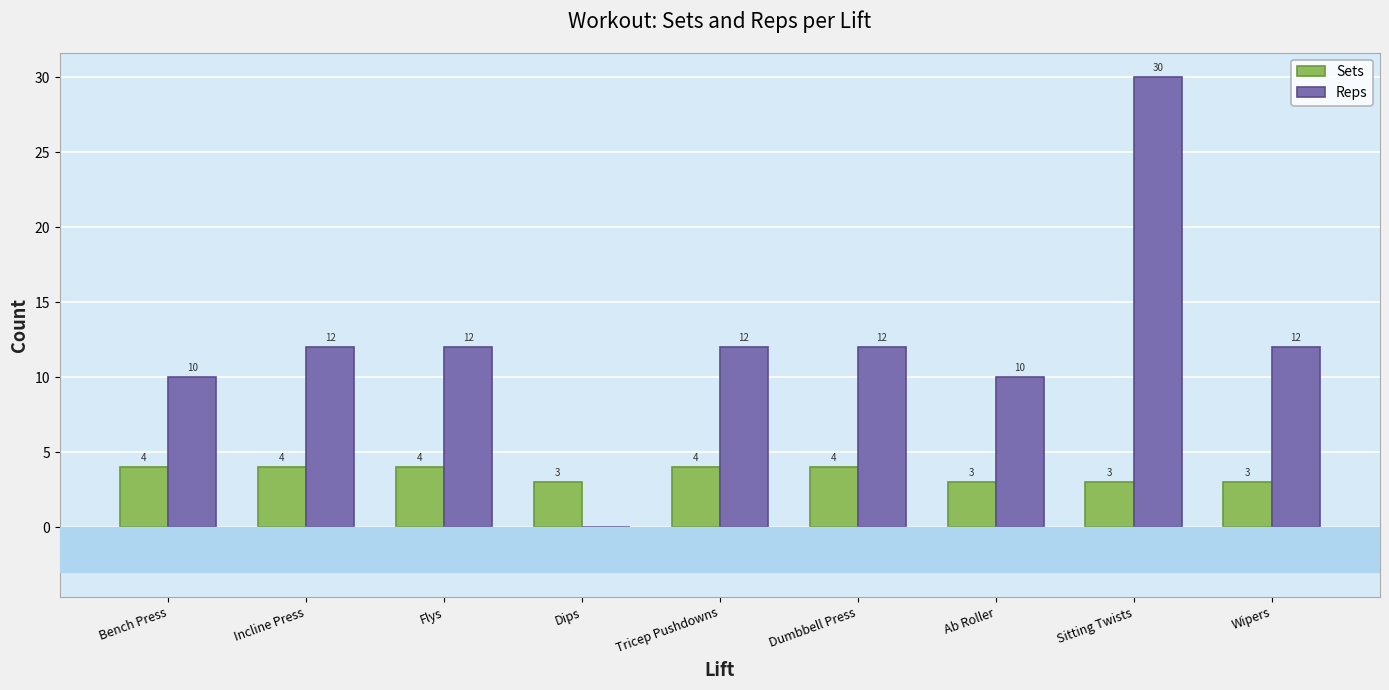

Count the number of data series in this chart.

2